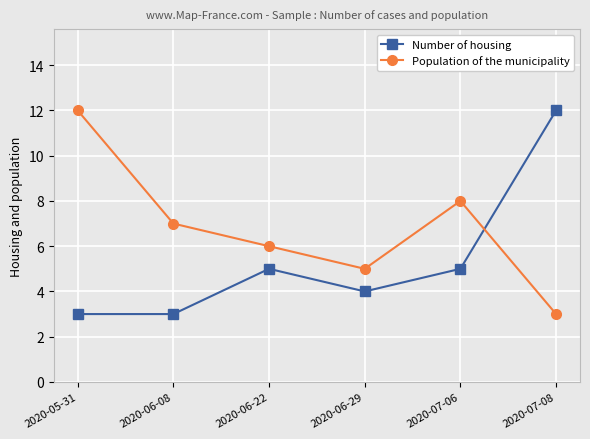

What is the sum of the Population of the municipality values at 2020-06-29 and 2020-06-22?

11